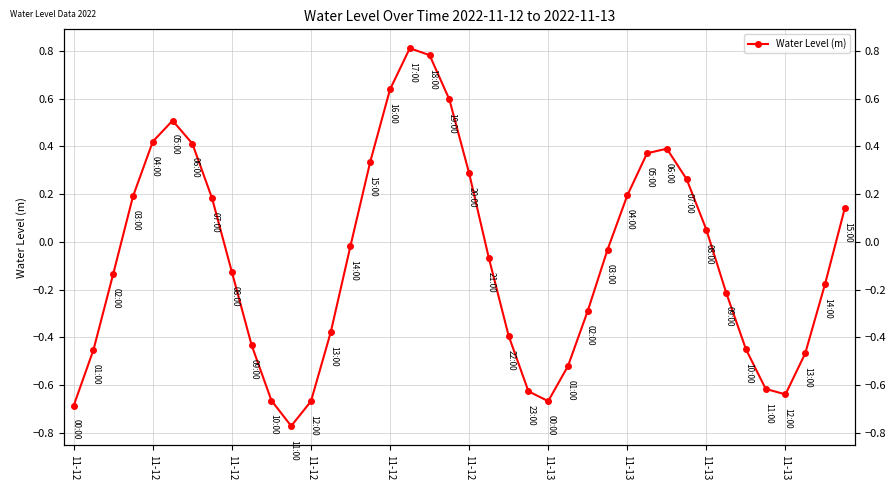

At which category does the chart reach its minimum across all series?

11